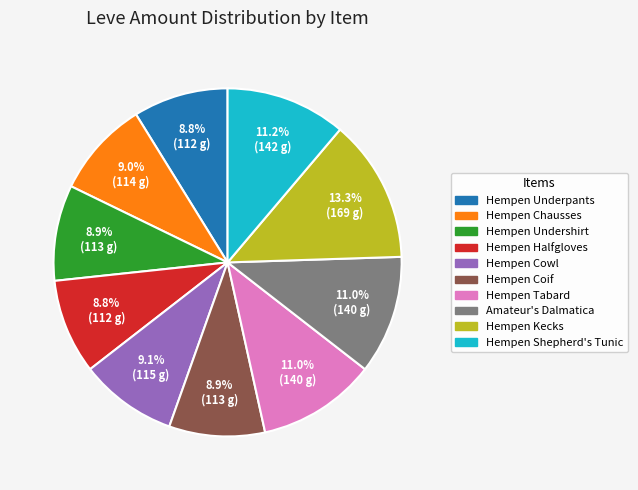

Which category has the biggest portion of the pie?

Hempen Kecks